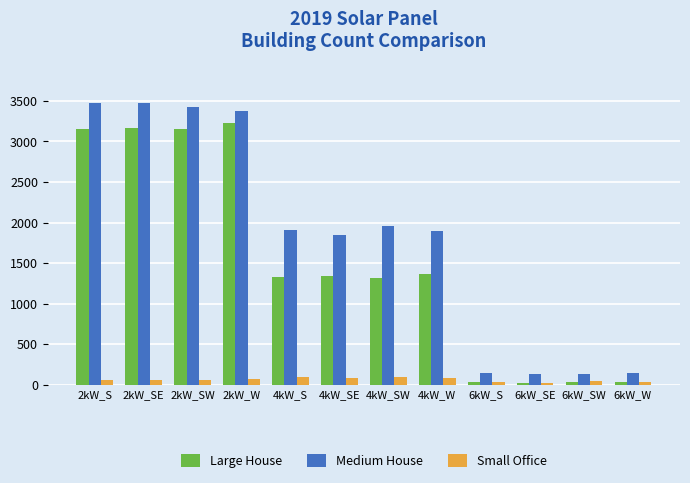

Rank the series by their maximum value, from lowest to highest.

Small Office, Large House, Medium House